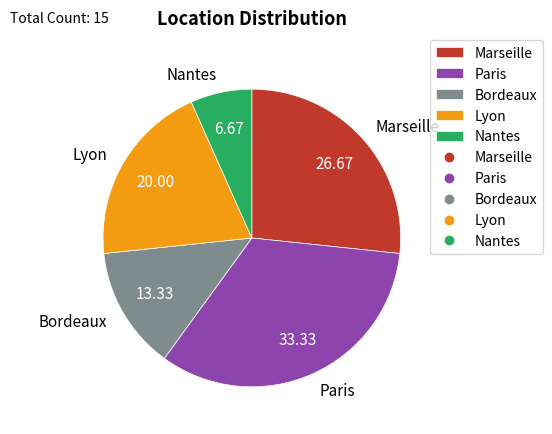

What is the smallest slice in the pie chart?

Nantes